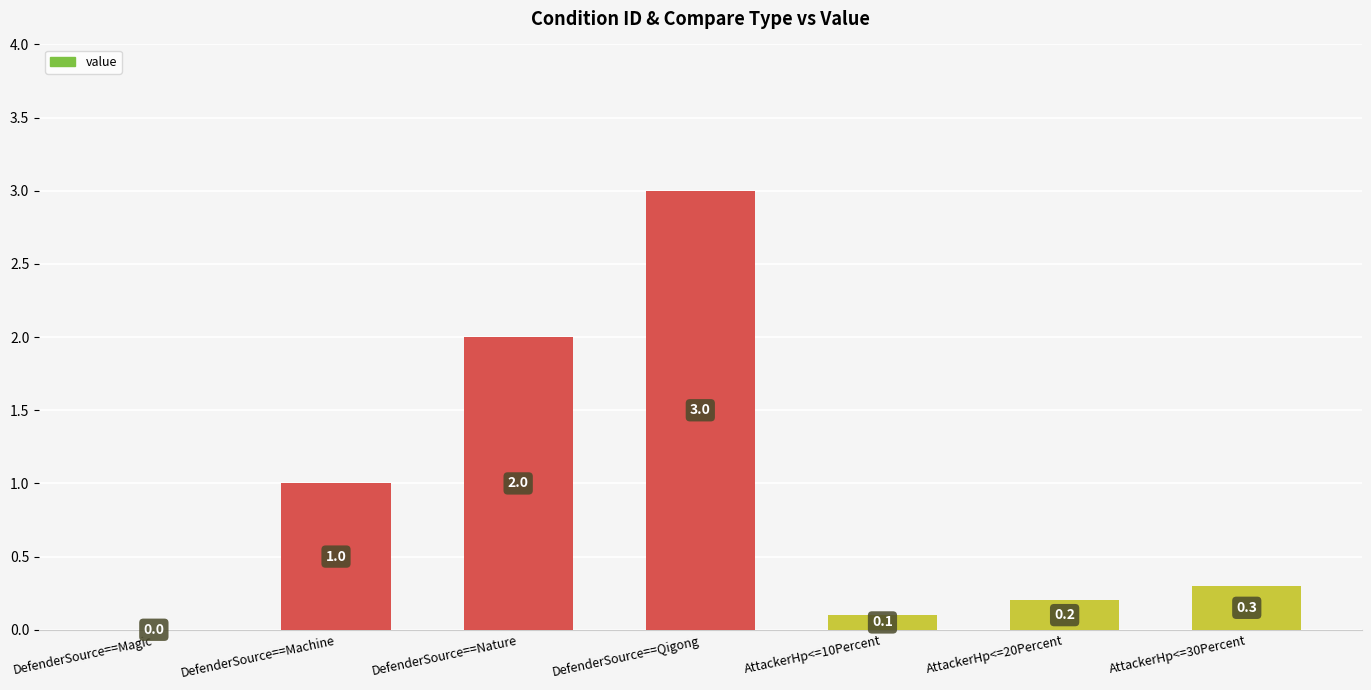

Reading left to right, extract all data points from this chart.

DefenderSource==Magic=0.0	DefenderSource==Machine=1.0	DefenderSource==Nature=2.0	DefenderSource==Qigong=3.0	AttackerHp<=10Percent=0.1	AttackerHp<=20Percent=0.2	AttackerHp<=30Percent=0.3